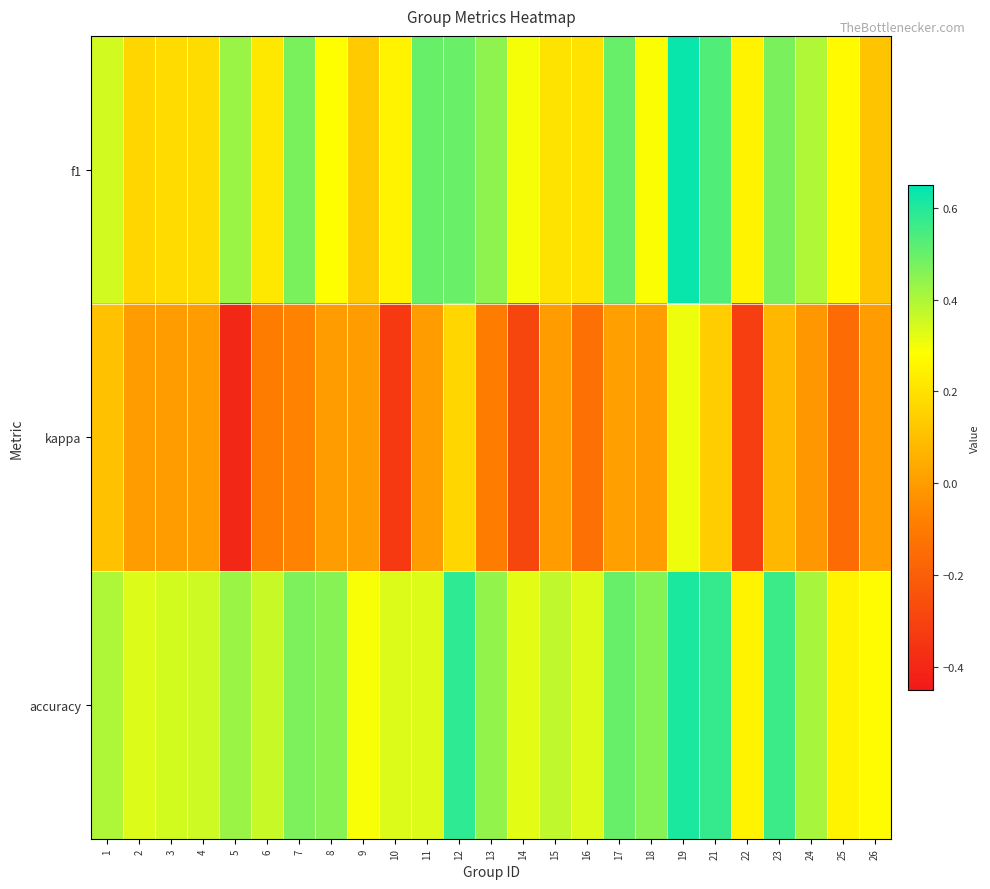

Reading left to right, extract all data points from this chart.

f1: 1=0.4	2=0.2	3=0.2	4=0.2	5=0.4	6=0.2	7=0.5	8=0.3	9=0.1	10=0.2	11=0.5	12=0.5	13=0.4	14=0.3	15=0.2	16=0.2	17=0.5	18=0.3	19=0.6	21=0.5	22=0.2	23=0.5	24=0.4	25=0.3	26=0.1
kappa: 1=0.1	2=0.0	3=0.0	4=0.0	5=-0.4	6=-0.1	7=-0.1	8=0.0	9=0.0	10=-0.3	11=0.0	12=0.2	13=-0.1	14=-0.3	15=0.0	16=-0.1	17=0.0	18=0.0	19=0.3	21=0.1	22=-0.3	23=0.1	24=-0.0	25=-0.2	26=0.0
accuracy: 1=0.4	2=0.3	3=0.3	4=0.4	5=0.4	6=0.4	7=0.5	8=0.5	9=0.3	10=0.3	11=0.3	12=0.6	13=0.4	14=0.3	15=0.4	16=0.3	17=0.5	18=0.5	19=0.6	21=0.6	22=0.2	23=0.6	24=0.4	25=0.2	26=0.3